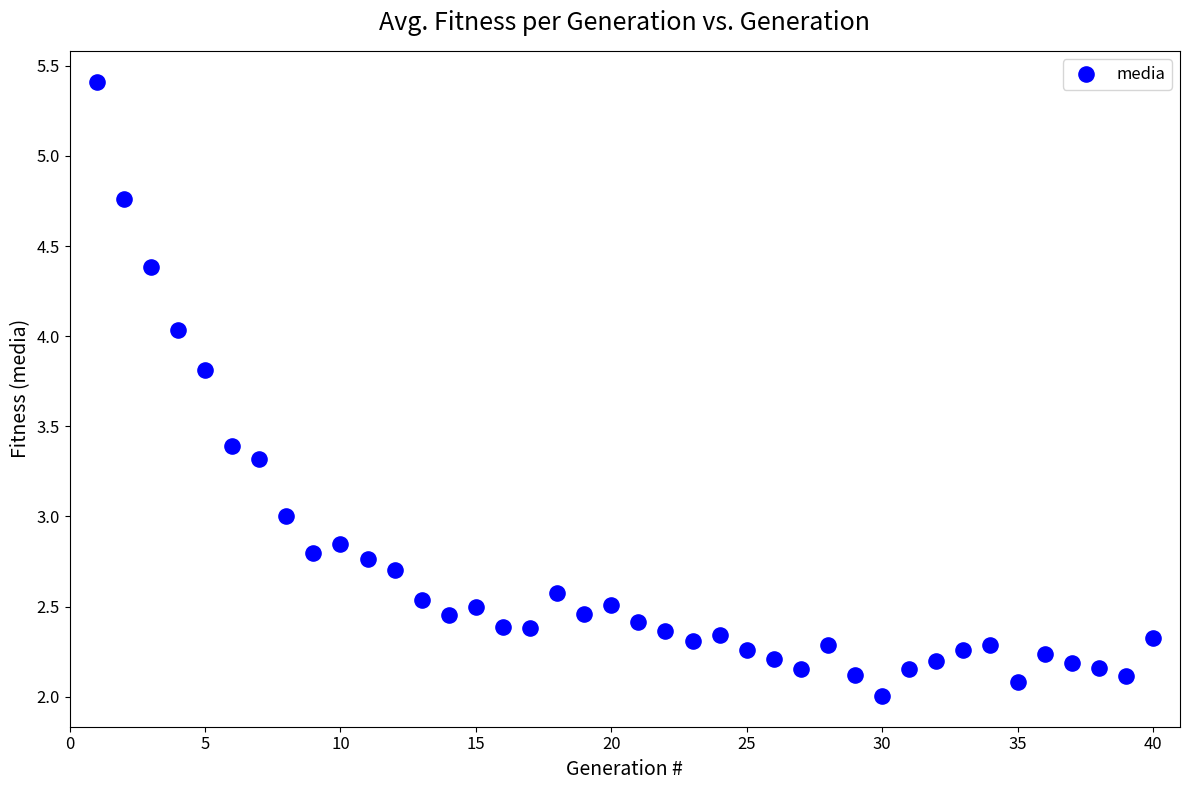

What is the range of Y values (max minus min)?

3.4